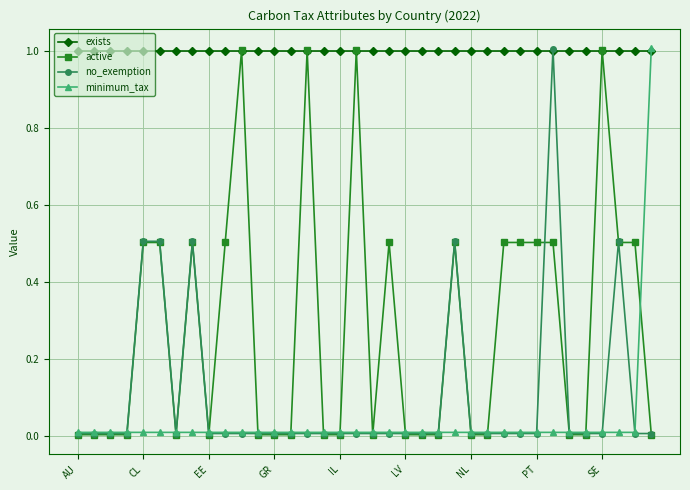

After their last crossing, which series has the higher values: active or minimum_tax?

minimum_tax